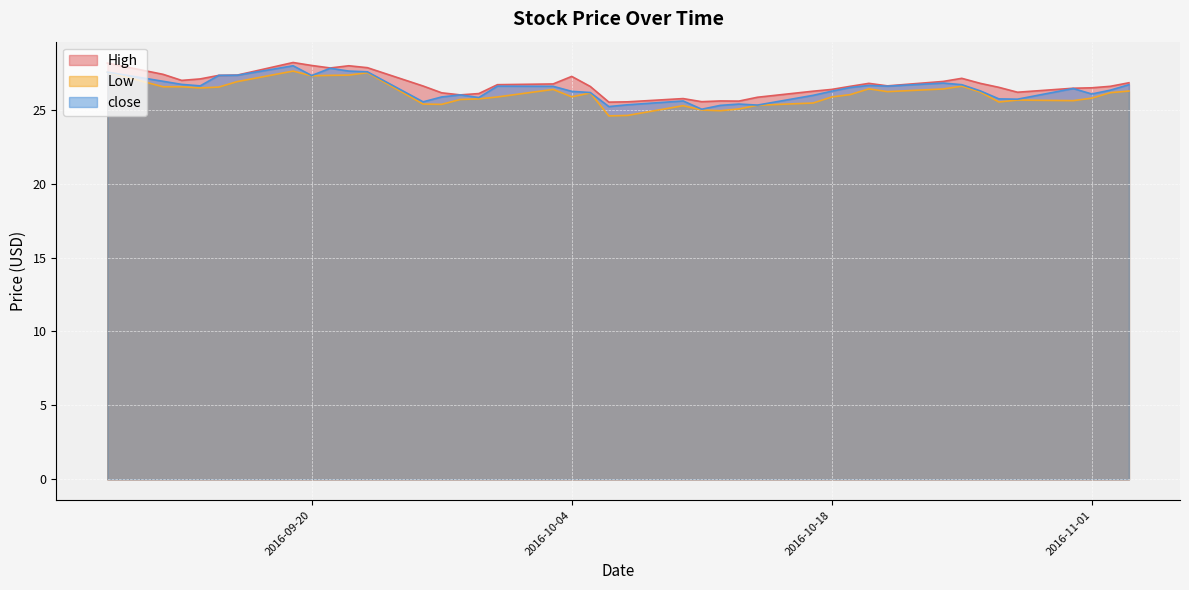

What is the approximate value of Low at 2016-09-13?

26.6